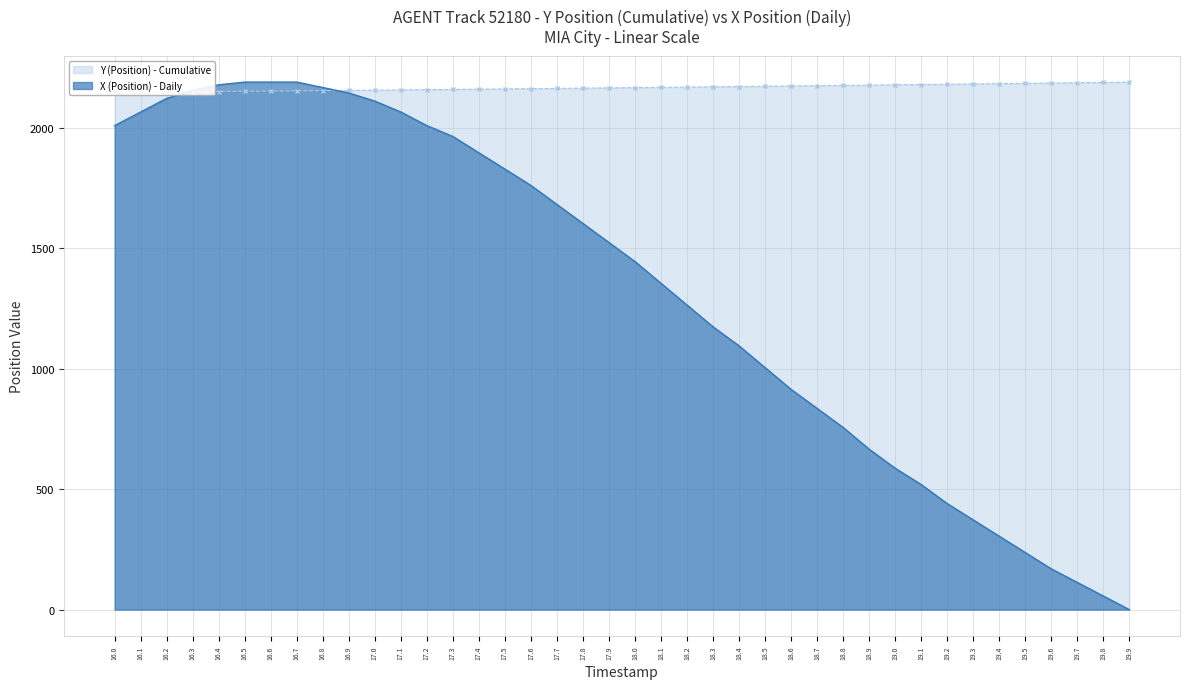

Where is Y (Position) nearest to the value 2169?

18.1